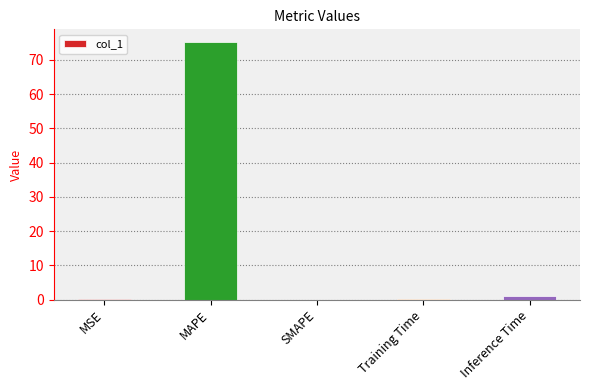

At which label is the value closest to 37?

Inference Time